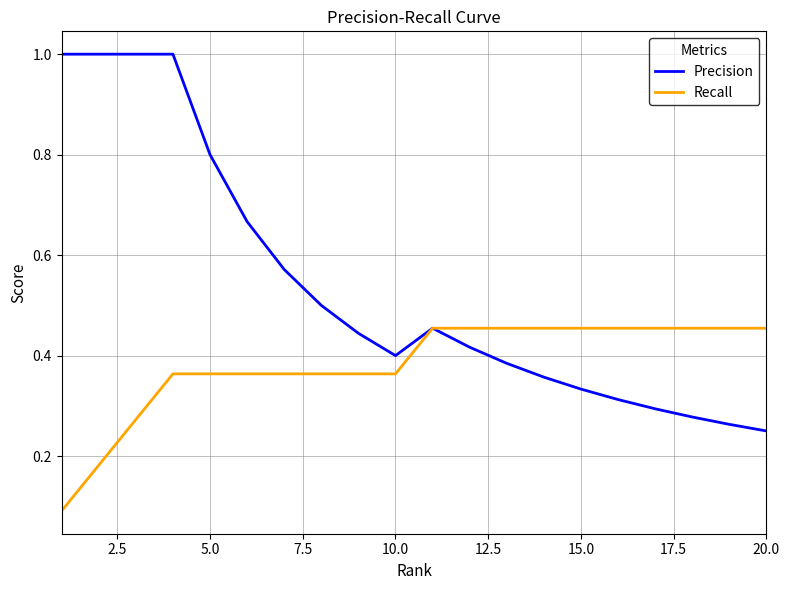

What are all the series names shown in the legend?

Precision, Recall